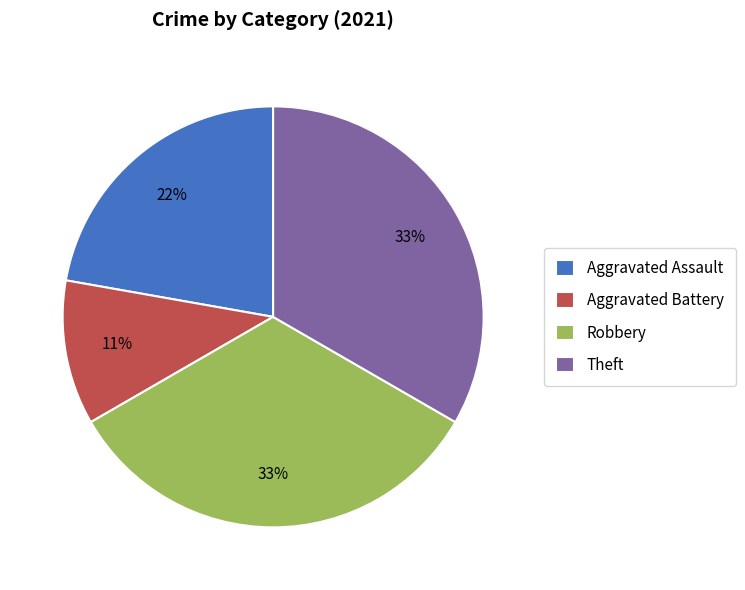

Is Aggravated Battery the majority of the pie?

No